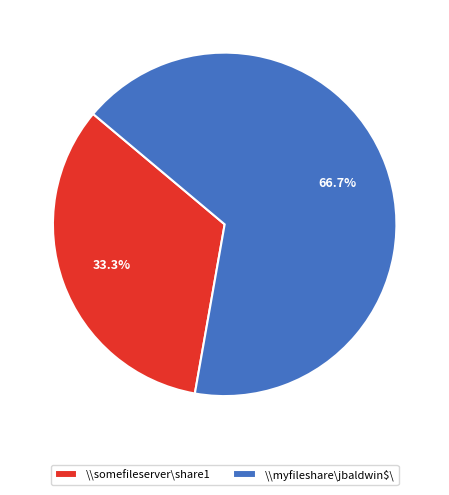

Rank the categories by value from lowest to highest.

\\somefileserver\share1, \\myfileshare\jbaldwin$\